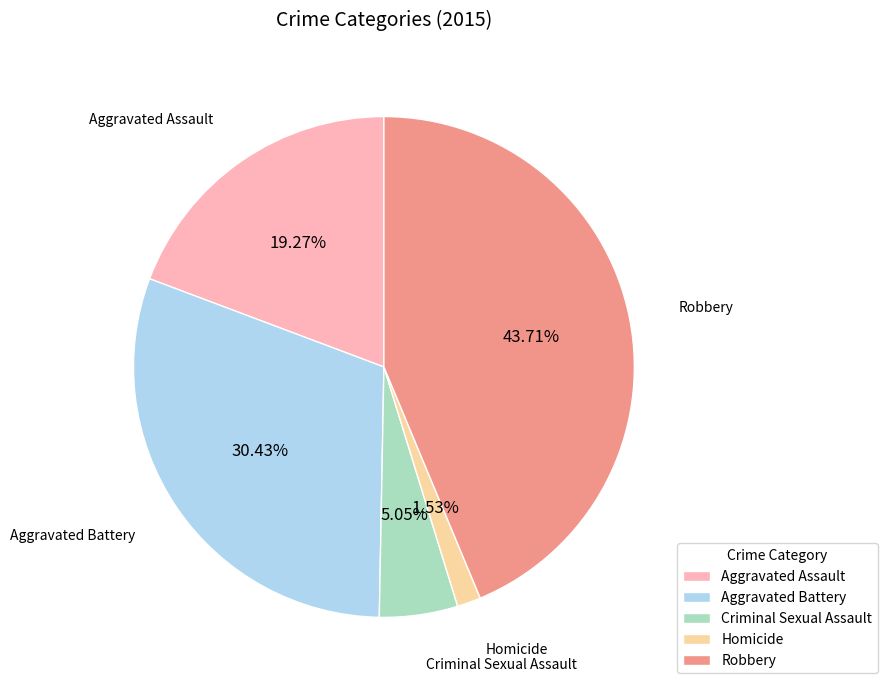

Between Robbery and Homicide, which is larger?

Robbery